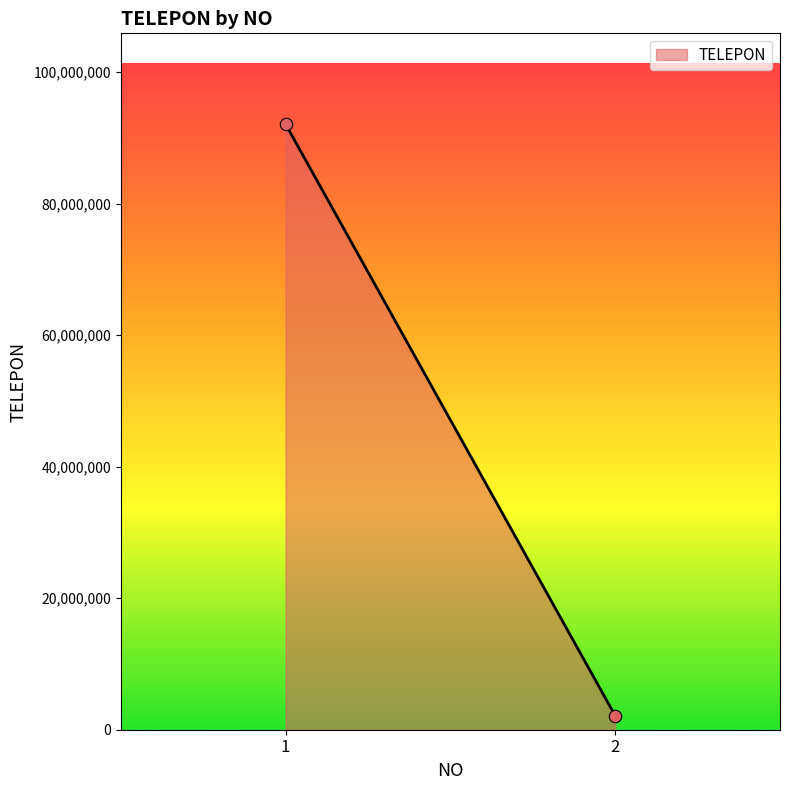

What is the average Y value?

47117576